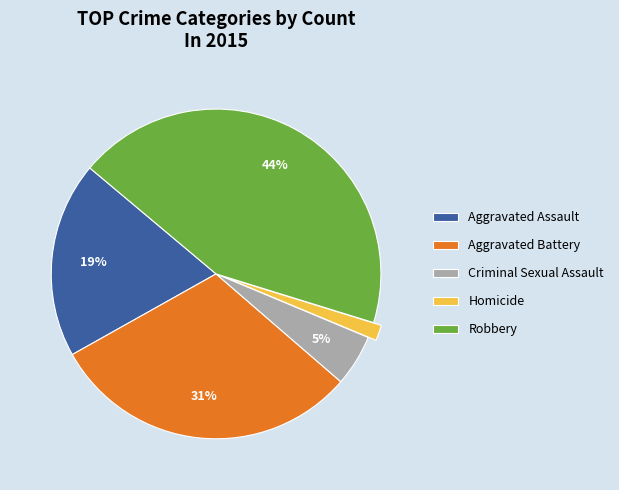

Does Robbery represent more than half of the total?

No